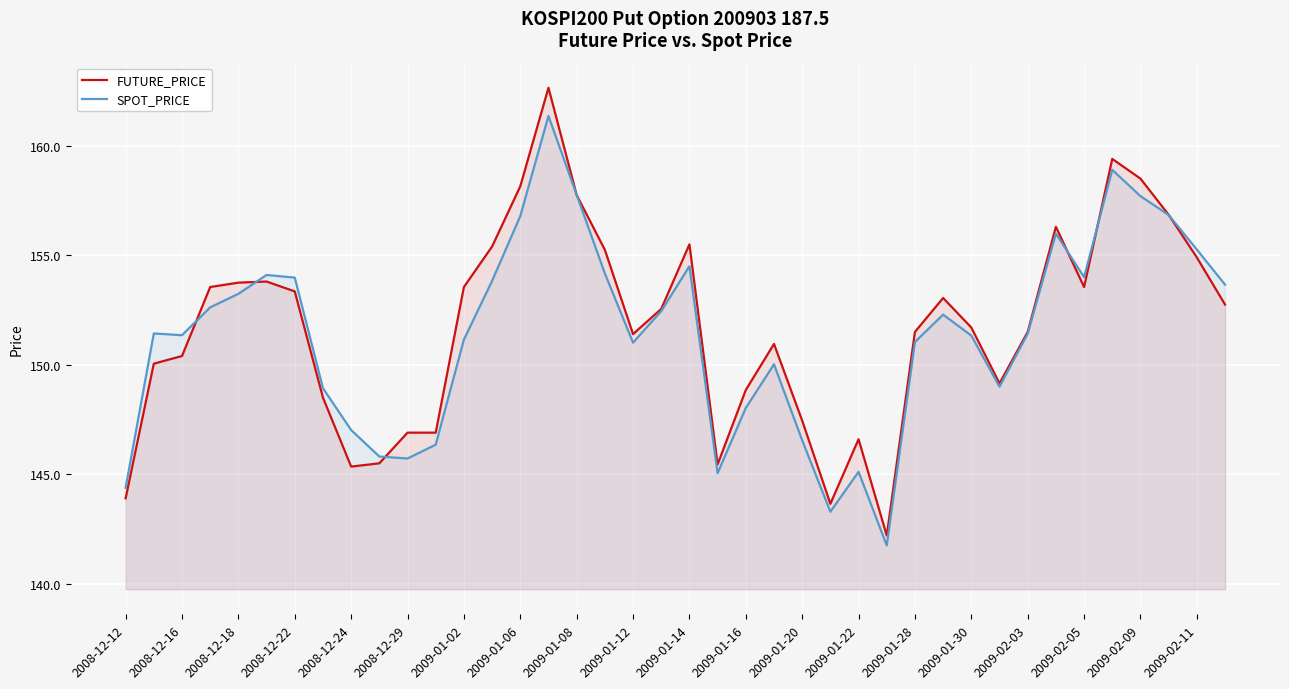

True or false: SPOT_PRICE has a value of 217.5 at 2009-01-20.

False